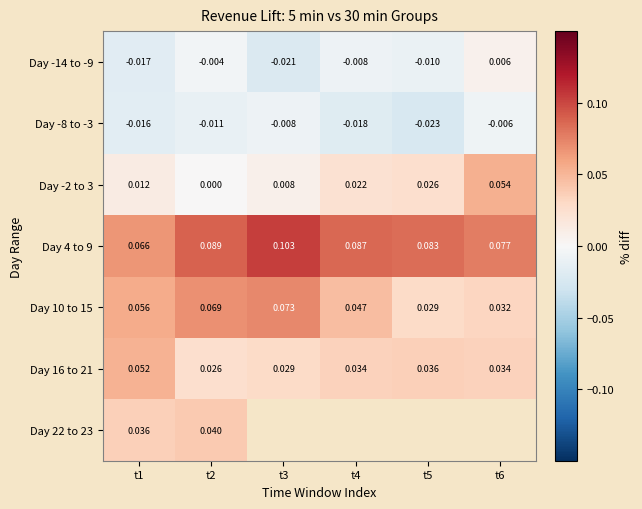

How many values in the Day -14 to -9 series exceed 0?

1